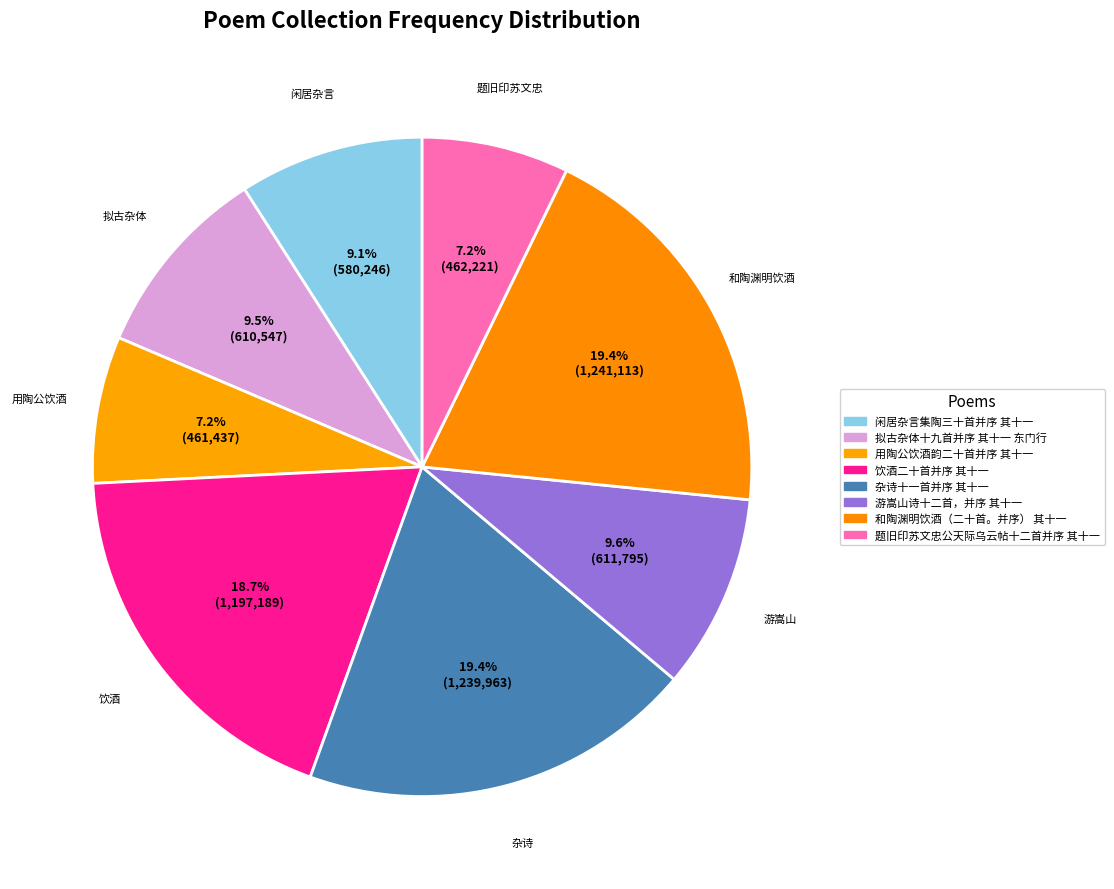

To the nearest percent, what is the difference between the largest and smallest slice percentages?

12%